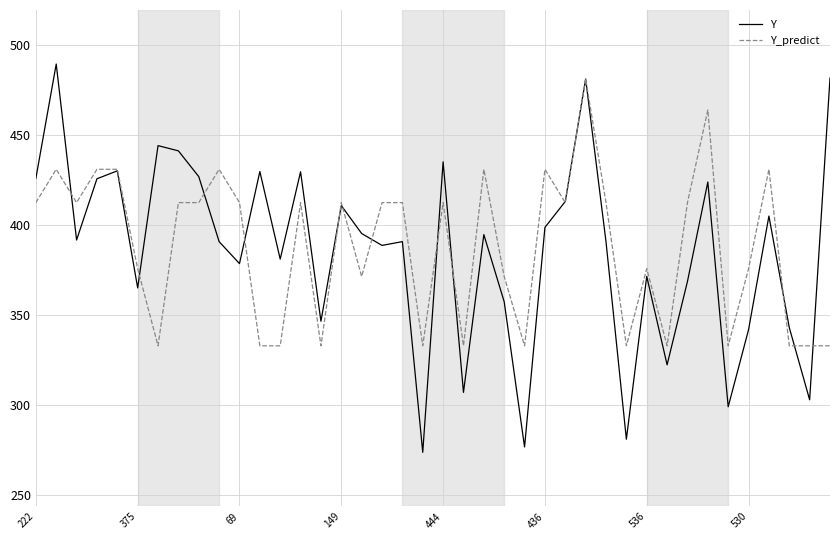

Which series has the widest spread of values?

Y